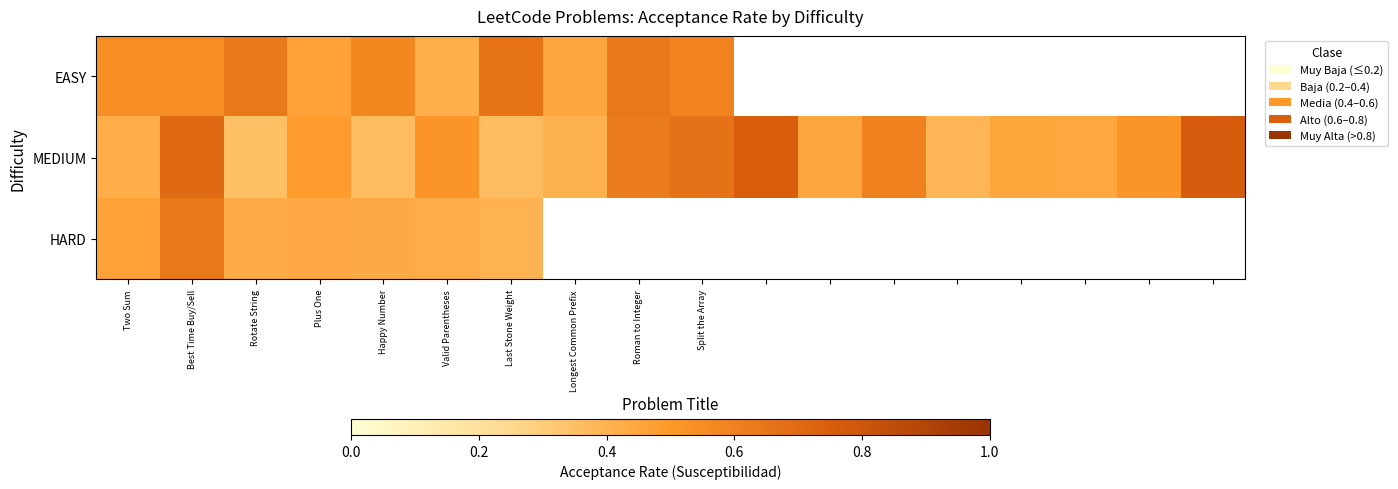

What is the smallest value displayed?

0.4